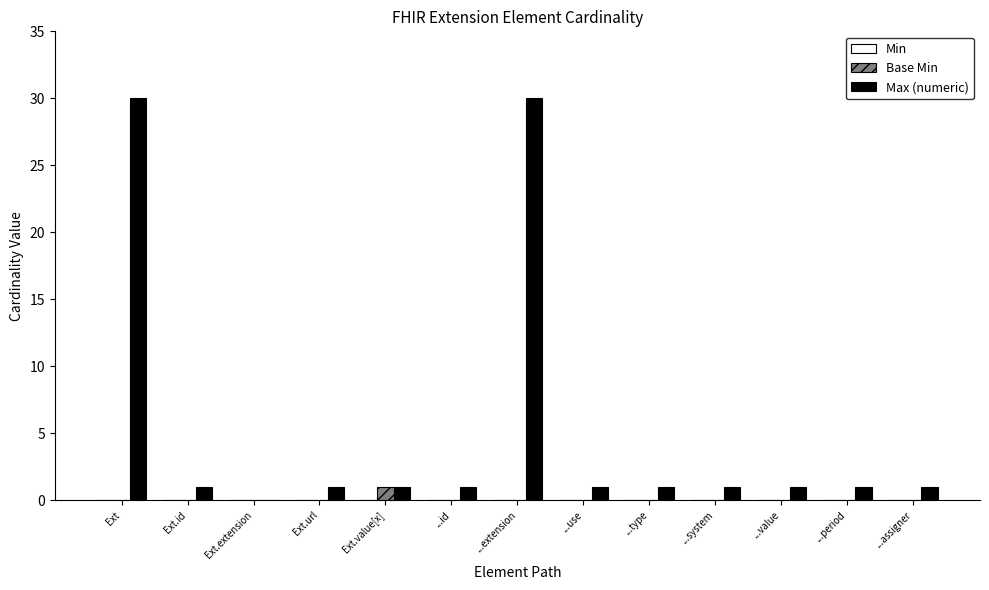

The value of Base Min at ...extension is 0. True or false?

True